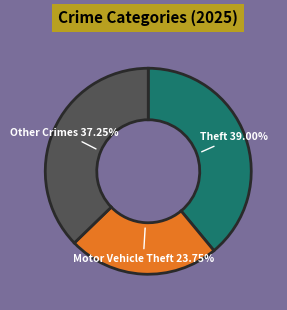

Is there any slice that represents more than half of the pie?

No